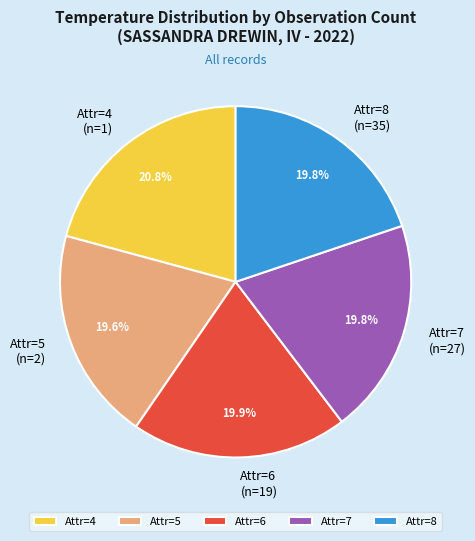

Is there a majority slice in this chart?

No